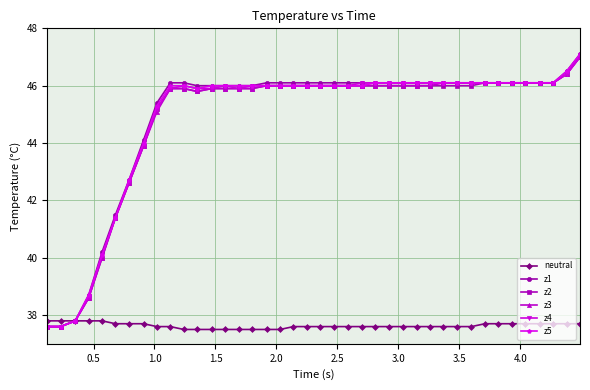

What is the maximum value shown in the chart?

47.1